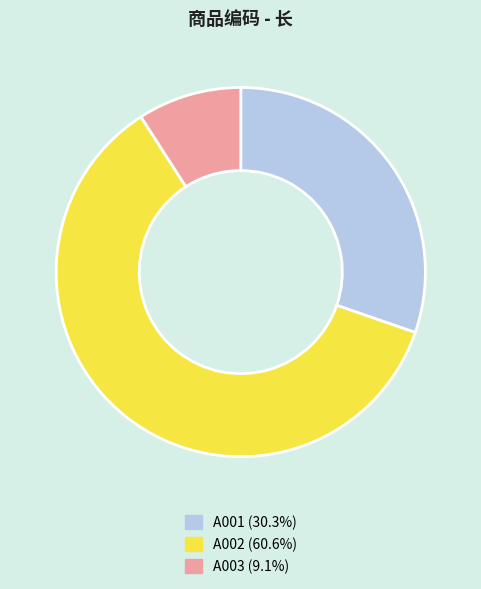

Is the sum of A003 and A001 greater than half?

No